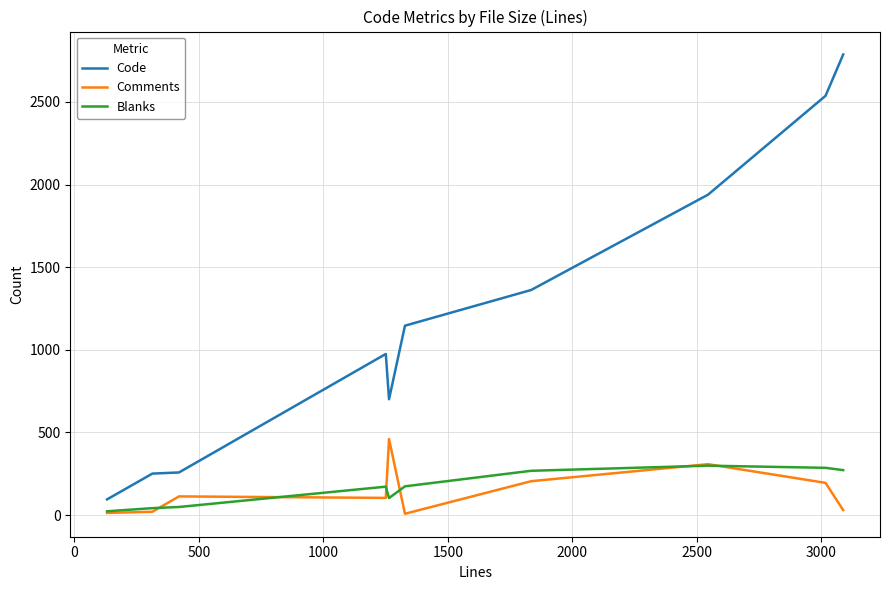

At how many categories does at least one series exceed 1471?

3